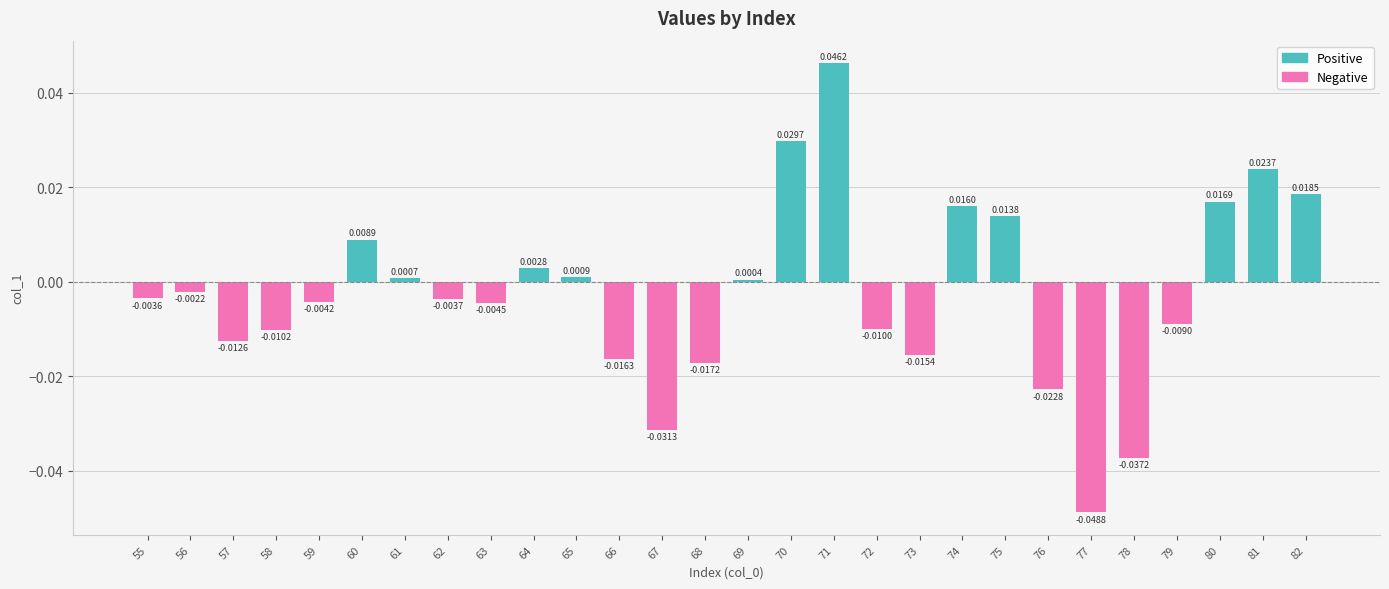

How many series are shown in this chart?

1